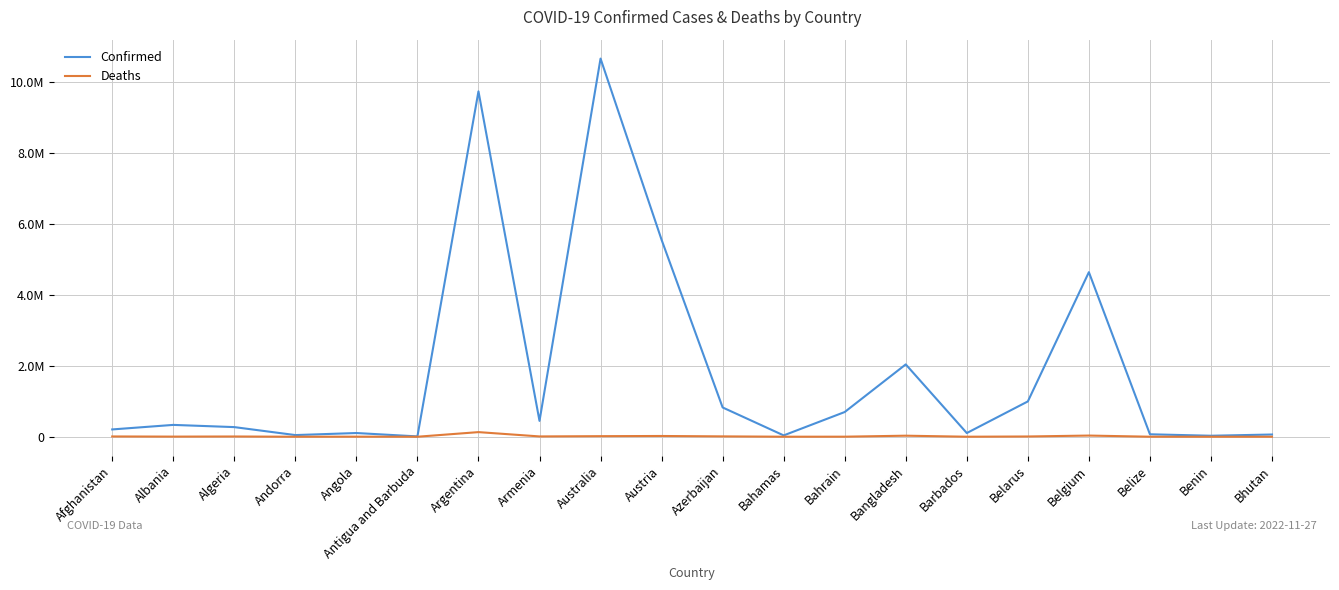

What value does the Deaths series have at Antigua and Barbuda, to the nearest 10?

150